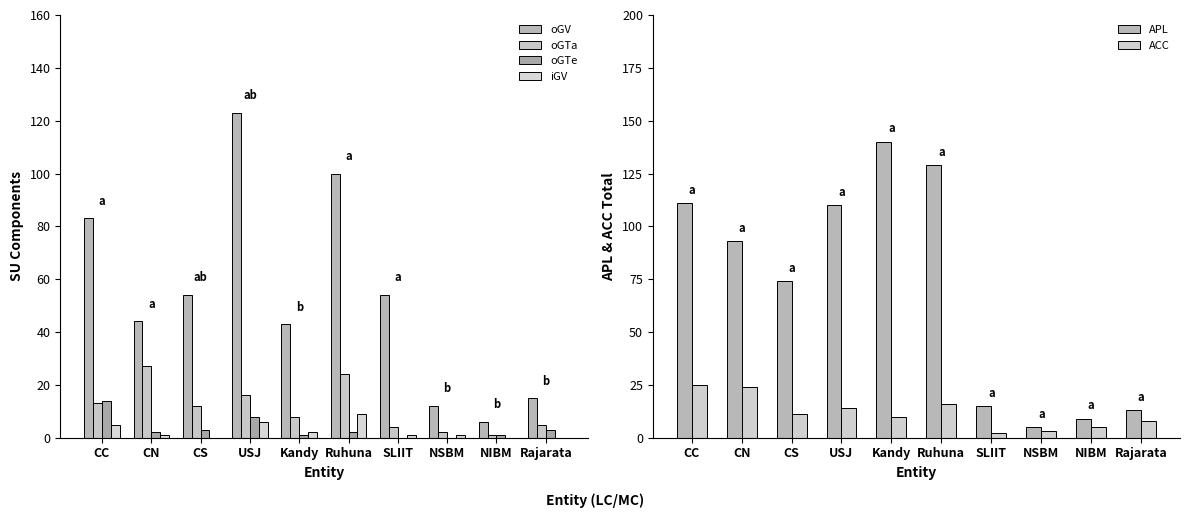

Rank the series by their maximum value, from lowest to highest.

iGV, oGTe, ACC, oGTa, oGV, APL